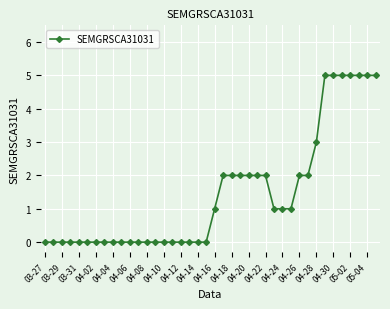

What is the maximum value shown in the chart?

5